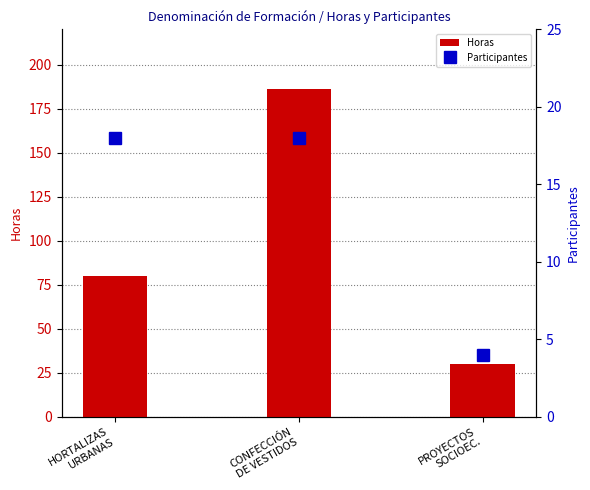

List the labels in order of Participantes value, smallest first.

PROYECTOS
SOCIOEC., HORTALIZAS
URBANAS, CONFECCIÓN
DE VESTIDOS